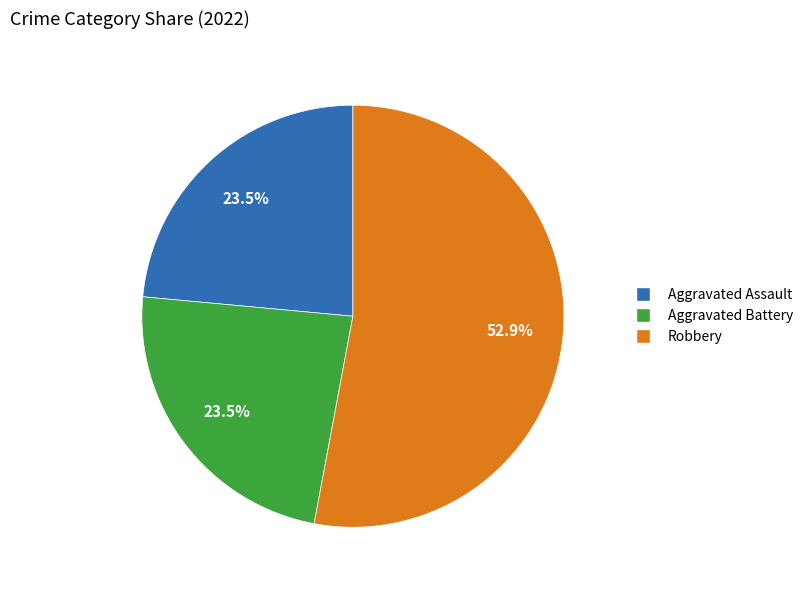

Does any single category account for the majority?

Yes